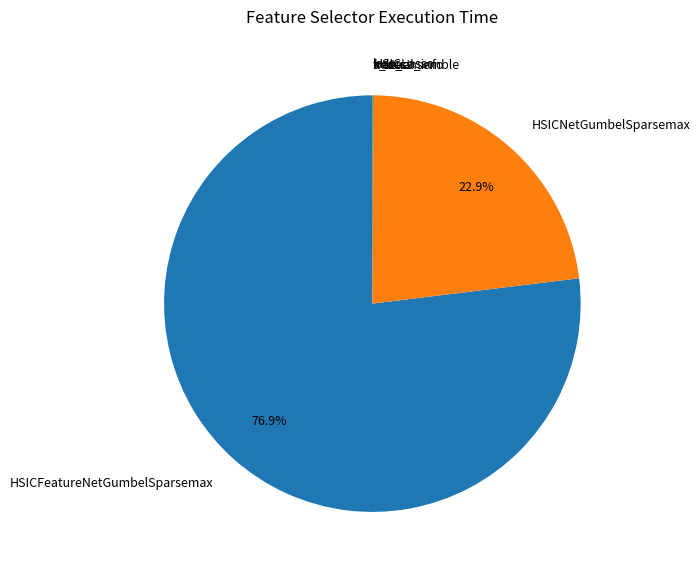

To the nearest percent, what is the difference between the largest and smallest slice percentages?

77%